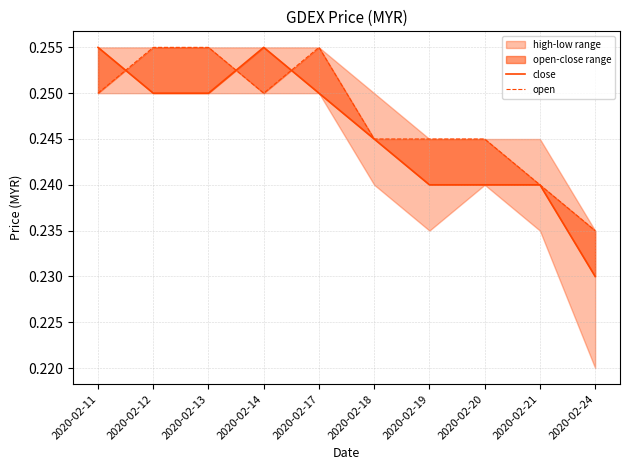

Count the close values in the range 0 to 1.

10